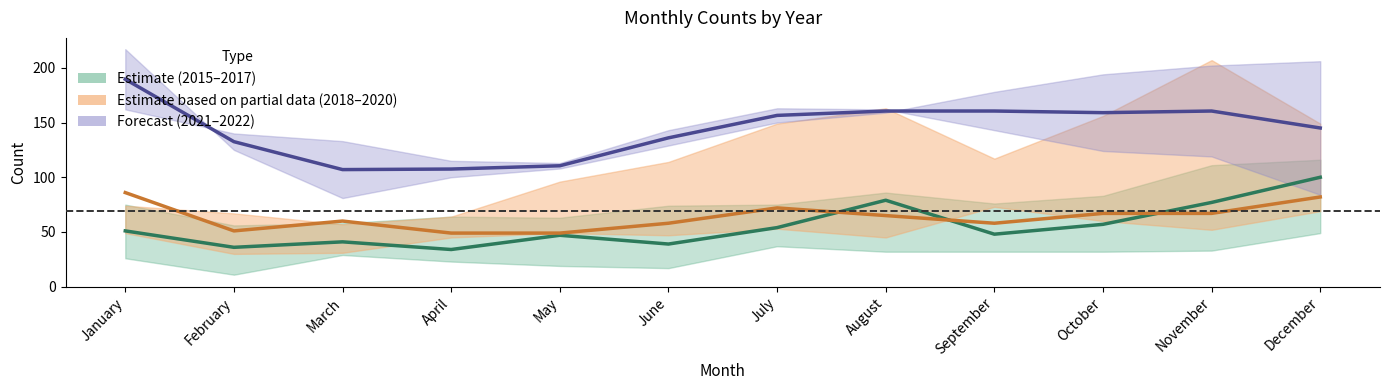

Does the chart have visible grid lines?

No